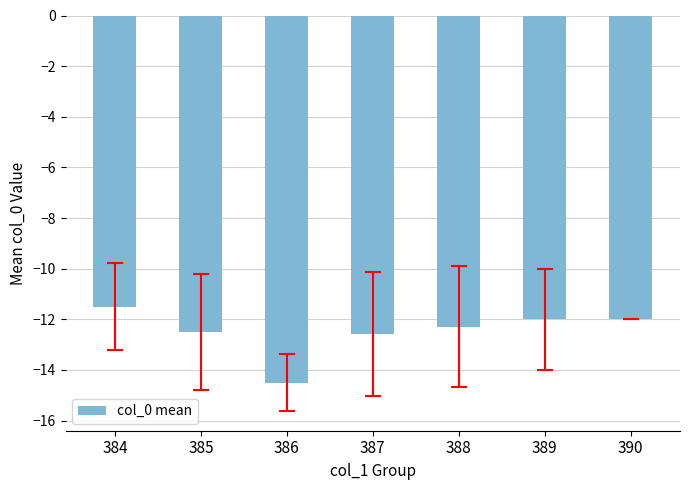

Reading right to left, transcribe all the data shown in this chart.

390=-12.0	389=-12.0	388=-12.3	387=-12.6	386=-14.5	385=-12.5	384=-11.5